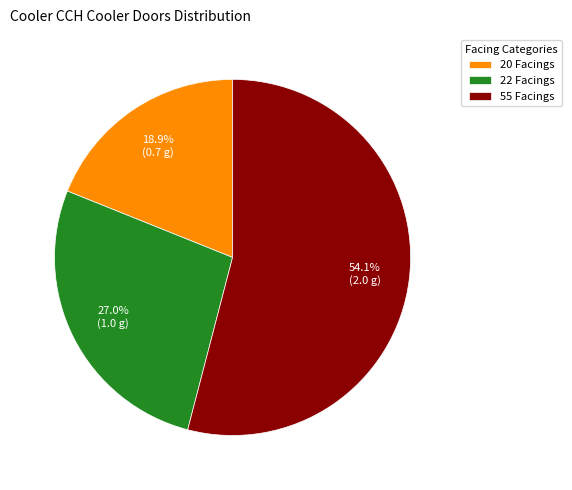

Between 55 Facings and 20 Facings, which is larger?

55 Facings